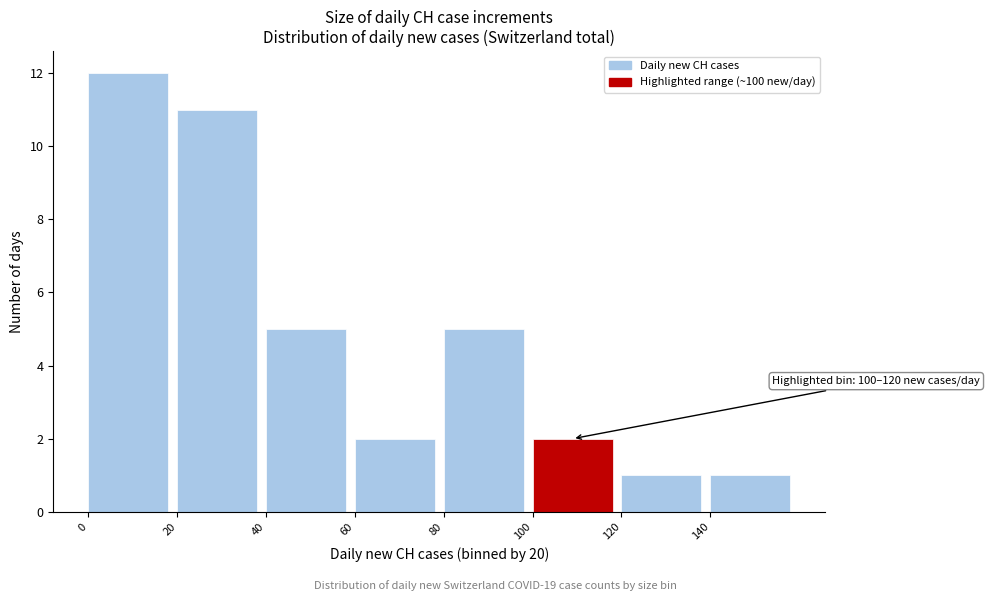

Which range on the x-axis has the tallest bar?

0 to 20